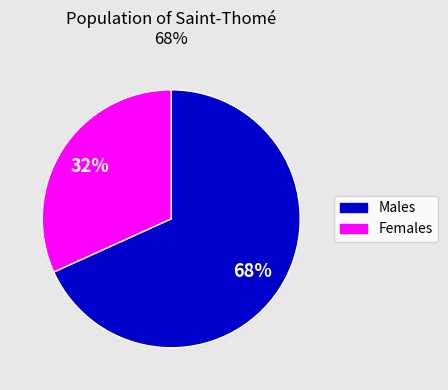

Does any single category account for the majority?

Yes